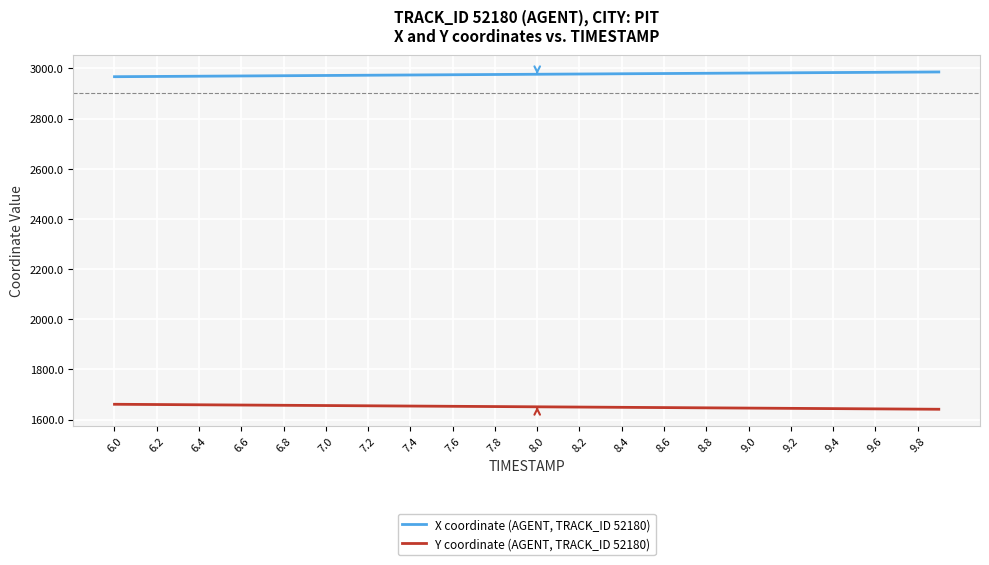

List the series in order of their overall mean, highest first.

X coordinate (AGENT, TRACK_ID 52180), Y coordinate (AGENT, TRACK_ID 52180)